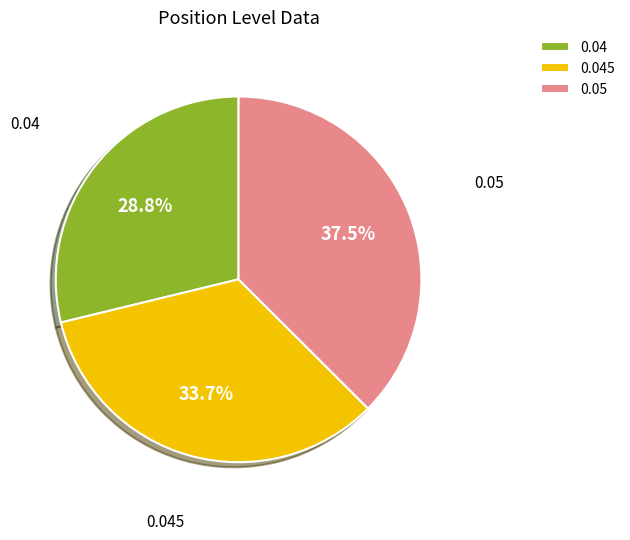

Does any single category account for the majority?

No